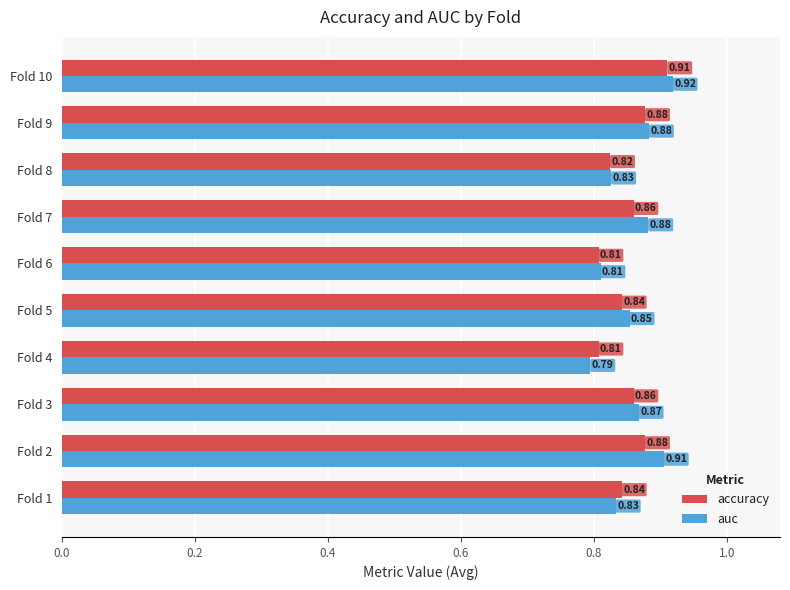

Rank the series by their average value, from highest to lowest.

auc, accuracy